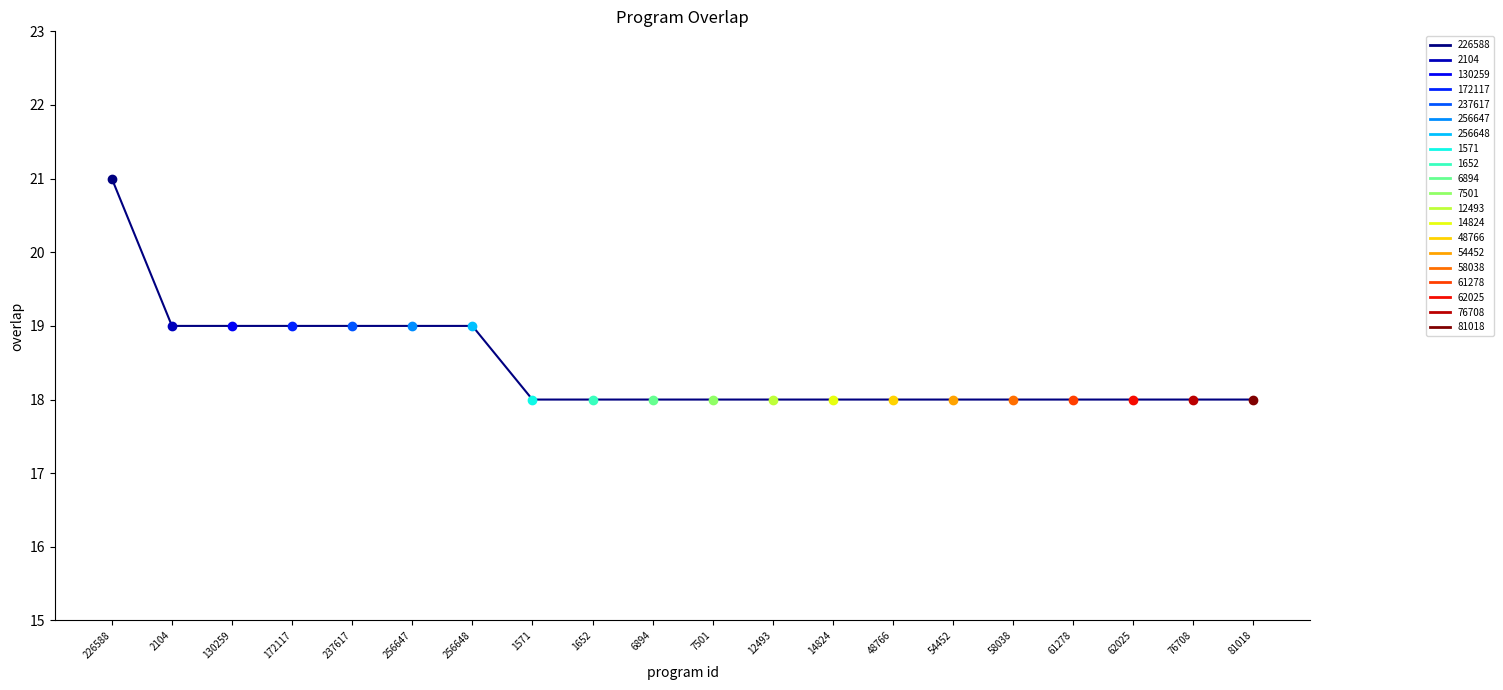

Reading left to right, transcribe all the data shown in this chart.

21	19	19	19	19	19	19	18	18	18	18	18	18	18	18	18	18	18	18	18